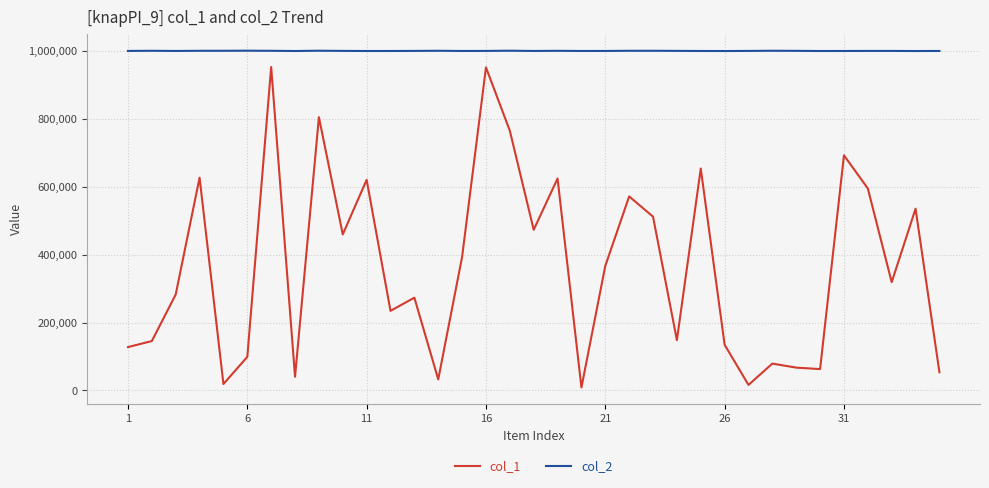

List the series in order of their peak value, lowest first.

col_1, col_2